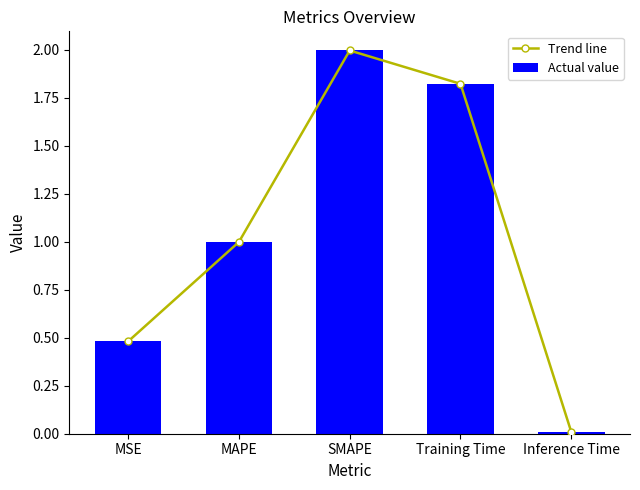

What is the difference between the maximum and minimum values in the Actual value series?

2.0